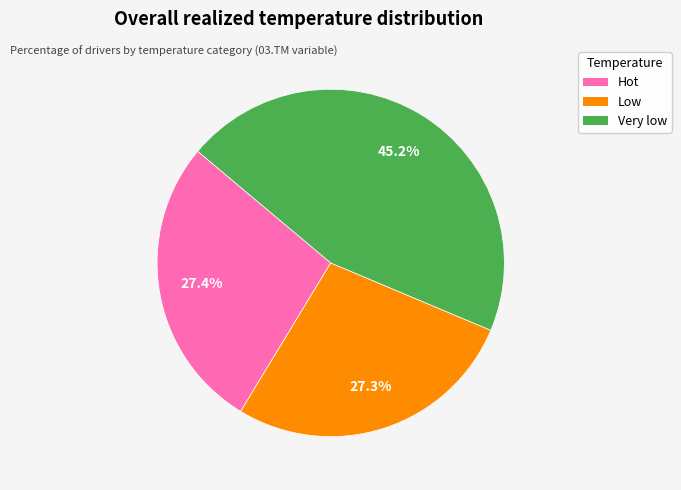

How many segments does this pie chart have?

3